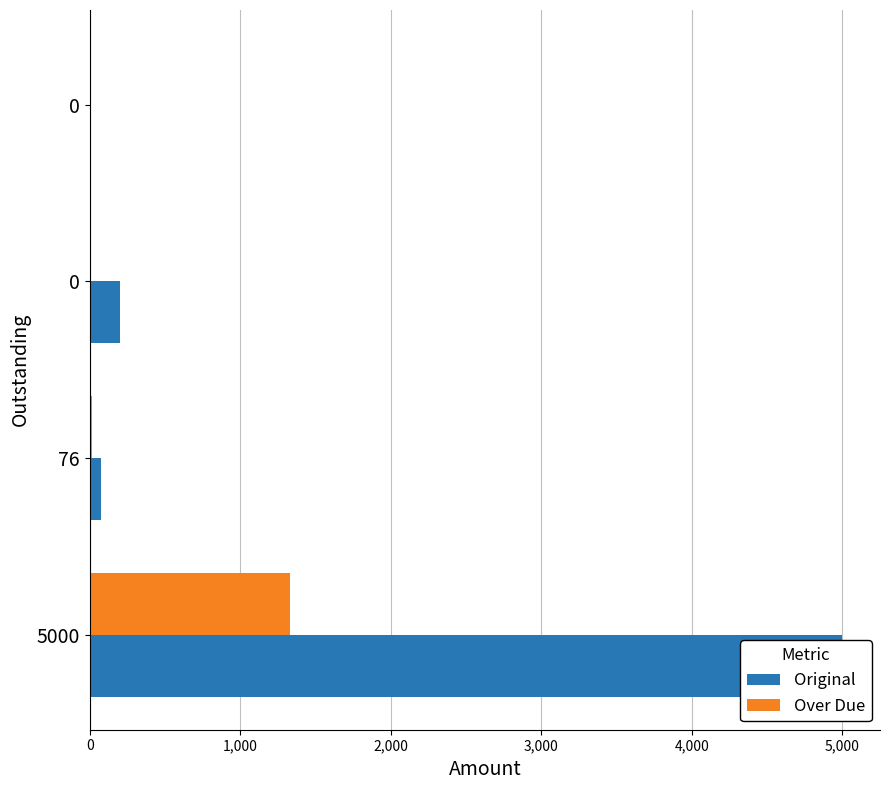

Are the bars horizontal?

Yes